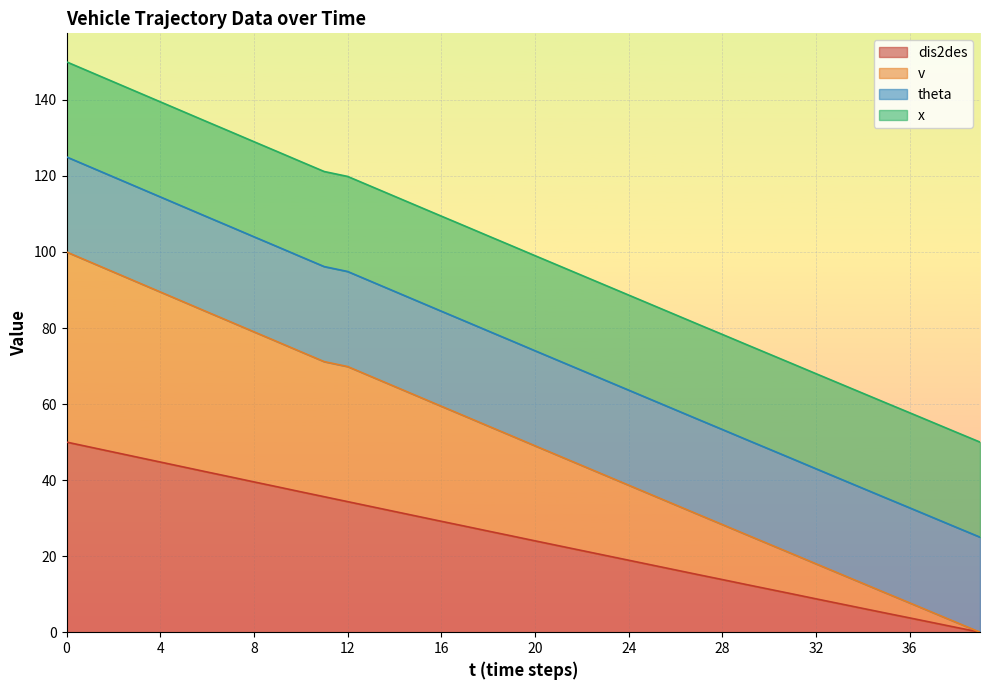

Which series has the widest spread of values?

v